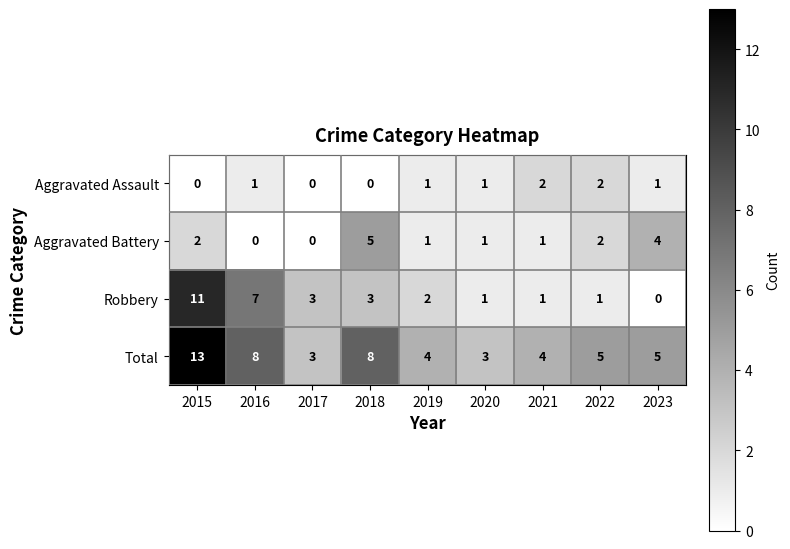

At how many categories does at least one series exceed 12?

1